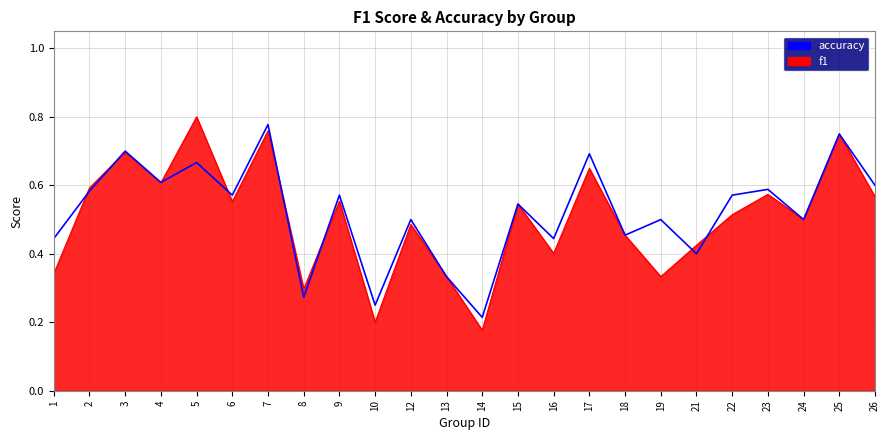

The accuracy series shows 0.8 at 25. True or false?

True